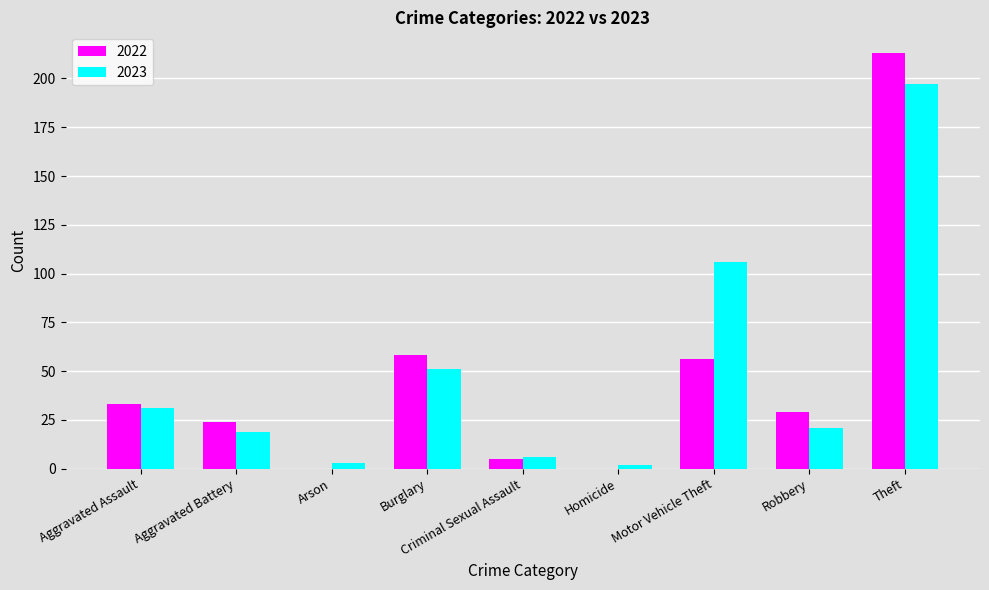

At which category is the sum across all series the highest?

Theft